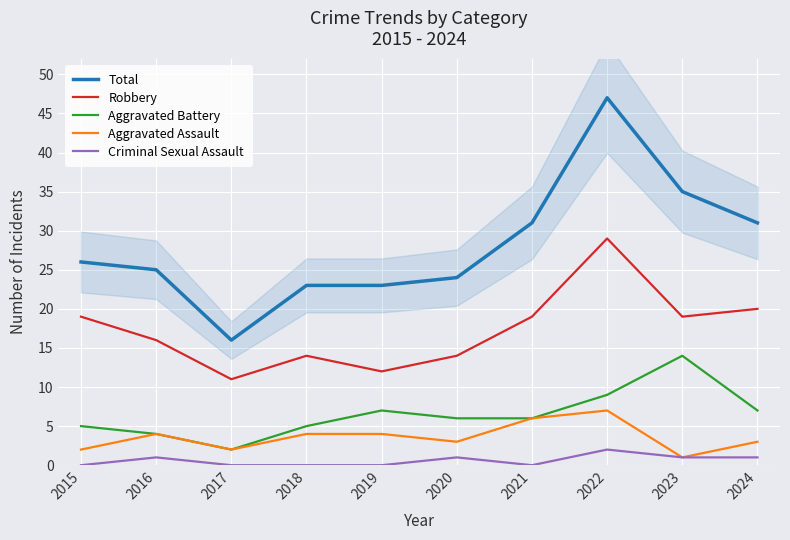

Is the value of Aggravated Battery at 2023 greater than the value of Criminal Sexual Assault at 2020?

Yes